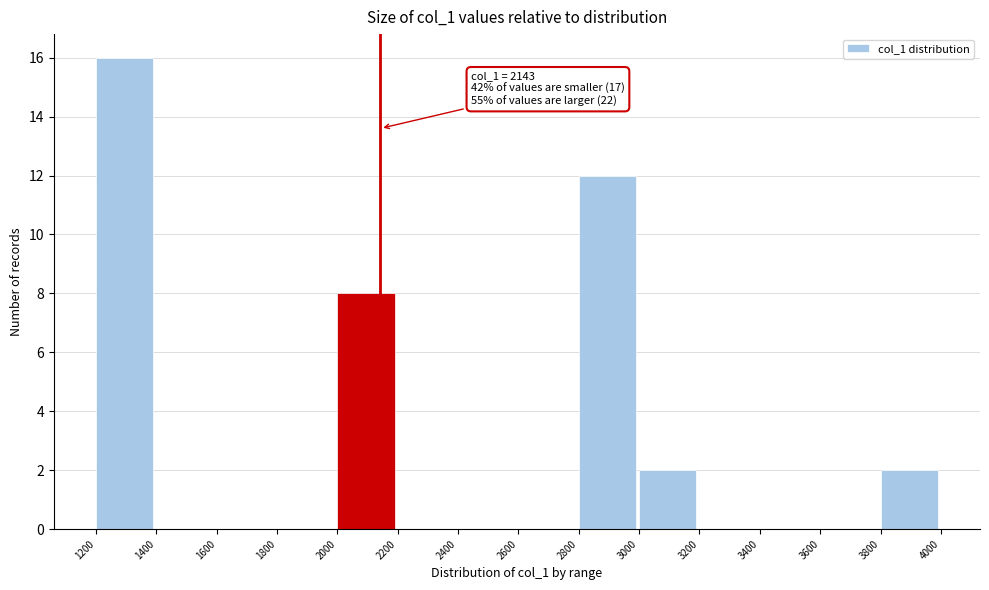

Which range on the x-axis has the tallest bar?

1200 to 1400